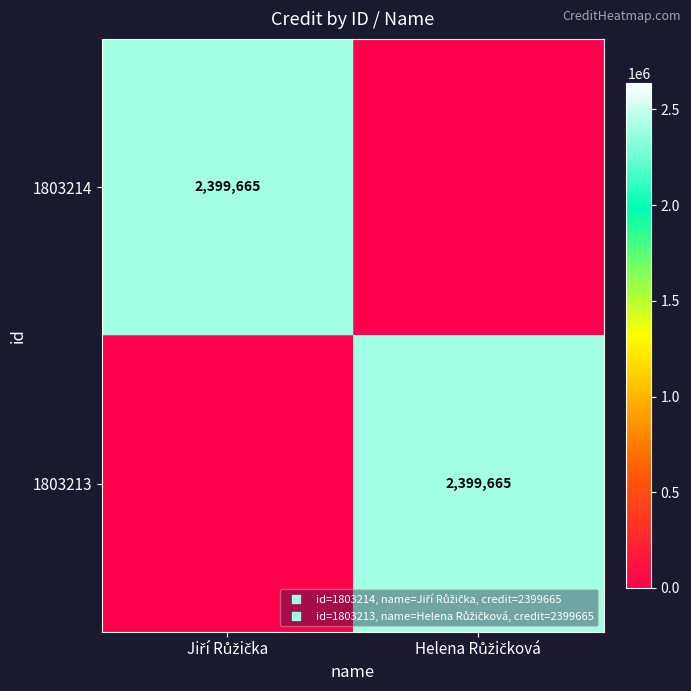

Which label corresponds to the smallest value in the chart?

Helena Růžičková